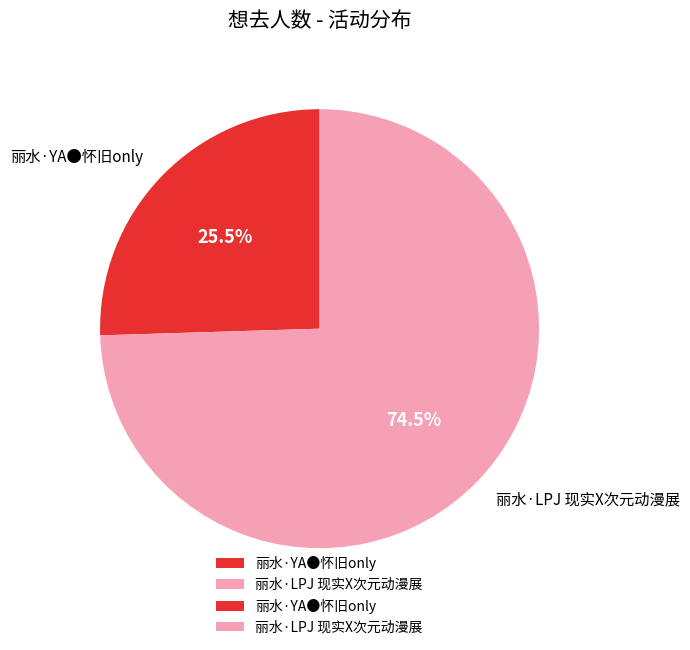

Is there a majority slice in this chart?

Yes